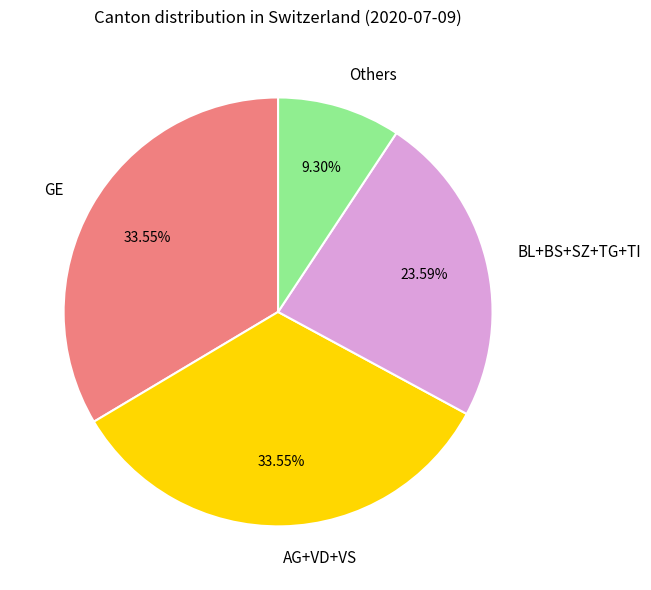

Is the sum of AG+VD+VS and GE greater than half?

Yes